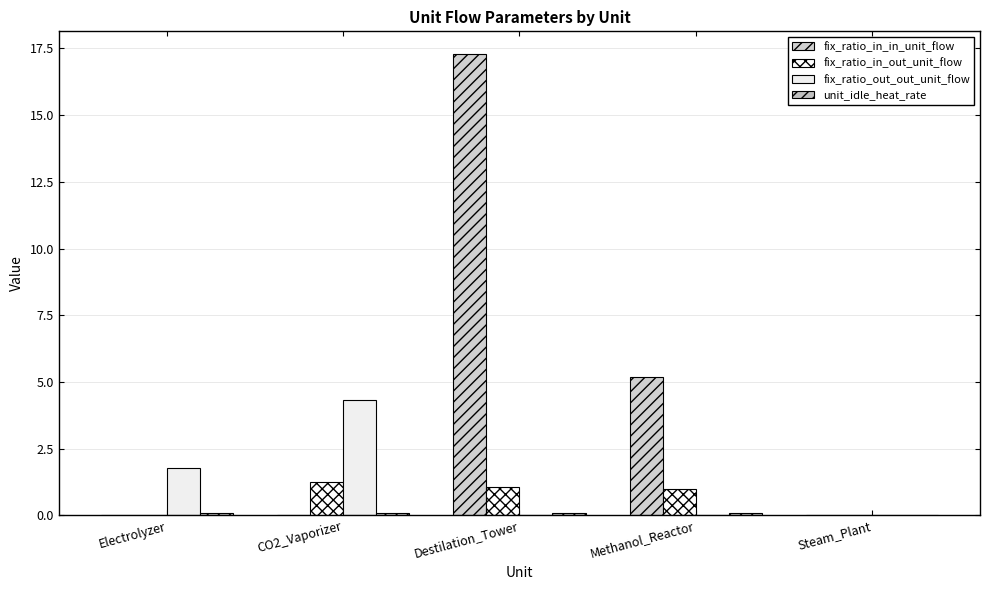

Rank the series at Destilation_Tower from highest to lowest value.

fix_ratio_in_in_unit_flow, fix_ratio_in_out_unit_flow, unit_idle_heat_rate, fix_ratio_out_out_unit_flow